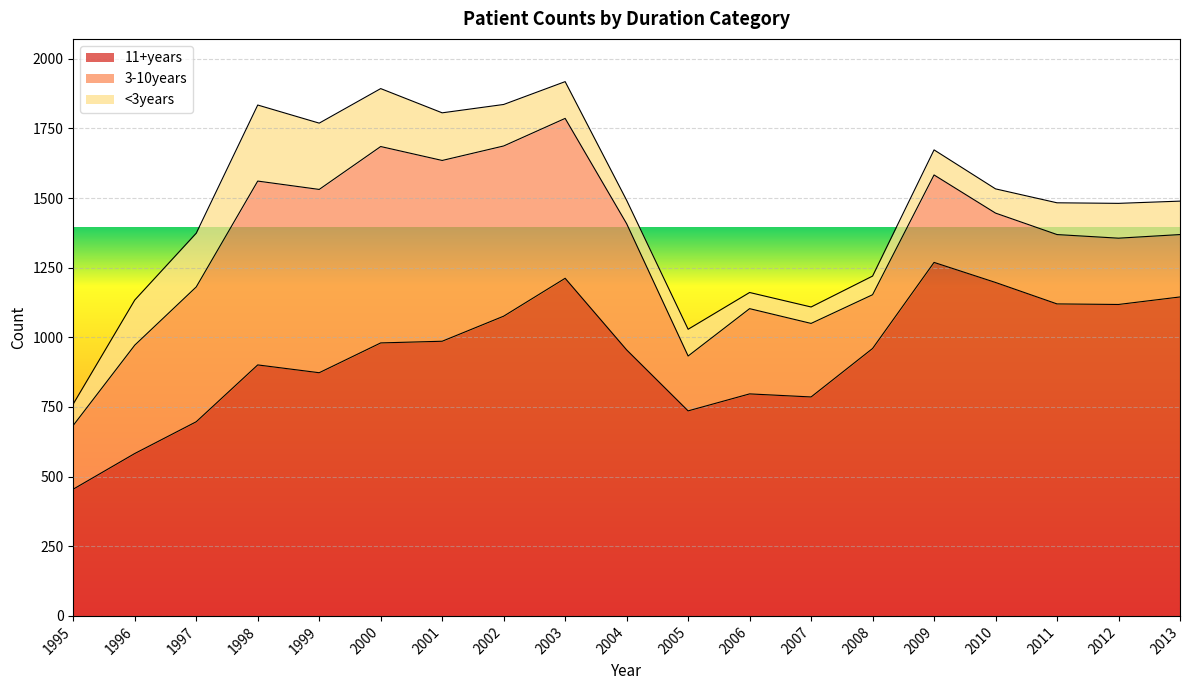

Reading left to right, extract all data points from this chart.

11+years: 1995=455	1996=583	1997=697	1998=901	1999=873	2000=980	2001=986	2002=1076	2003=1212	2004=955	2005=736	2006=797	2007=786	2008=960	2009=1269	2010=1197	2011=1120	2012=1118	2013=1145
3-10years: 1995=229	1996=389	1997=484	1998=660	1999=658	2000=705	2001=649	2002=611	2003=574	2004=453	2005=197	2006=306	2007=264	2008=193	2009=314	2010=249	2011=249	2012=238	2013=224
<3years: 1995=77	1996=162	1997=193	1998=273	1999=238	2000=208	2001=171	2002=149	2003=132	2004=84	2005=96	2006=58	2007=59	2008=67	2009=90	2010=87	2011=114	2012=125	2013=120